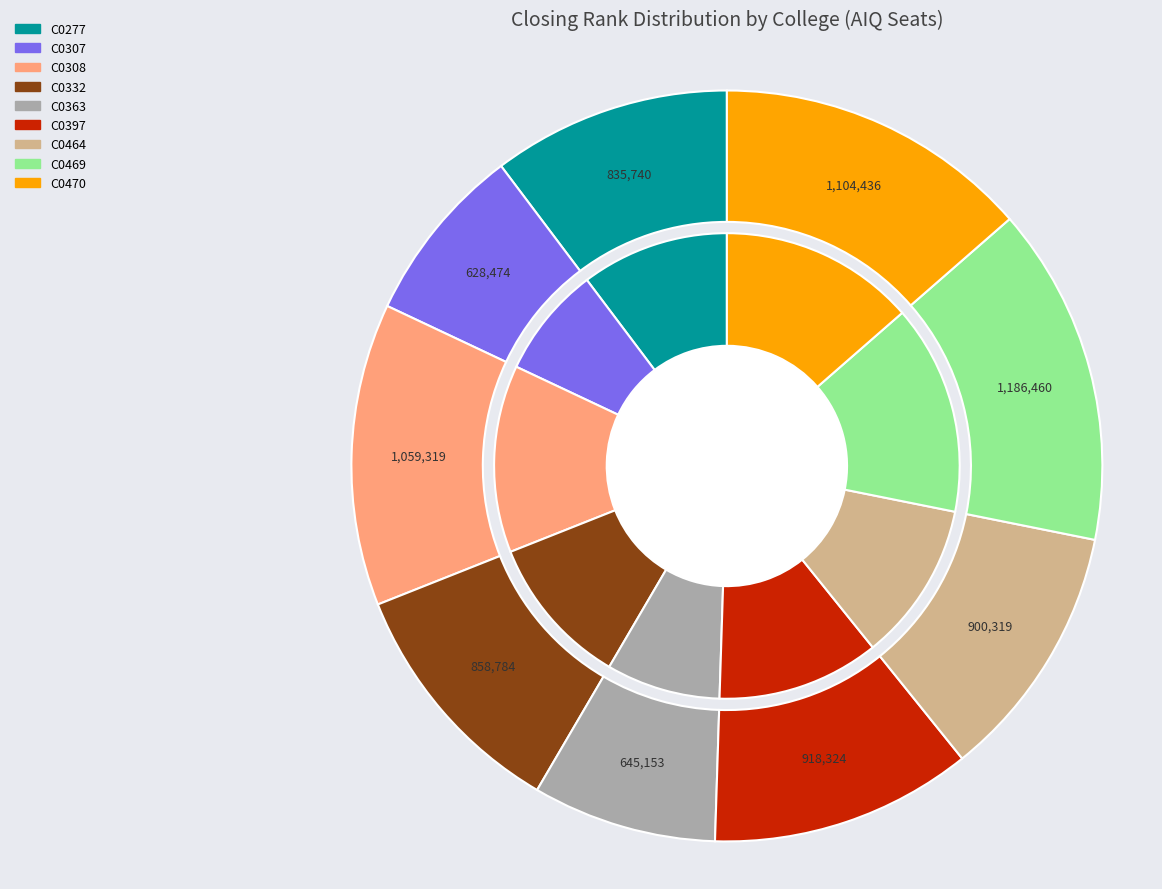

Does C0469 represent more than half of the total?

No